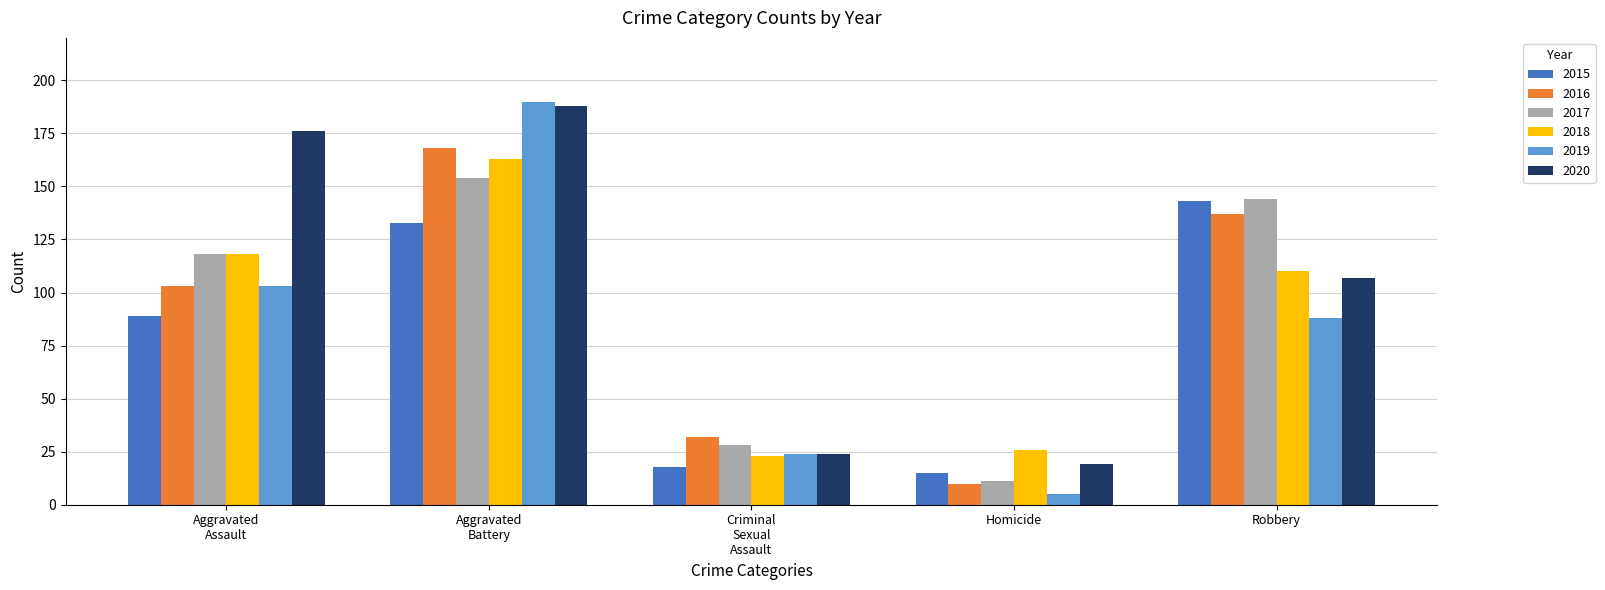

Reading left to right, extract all data points from this chart.

2015: 89	133	18	15	143
2016: 103	168	32	10	137
2017: 118	154	28	11	144
2018: 118	163	23	26	110
2019: 103	190	24	5	88
2020: 176	188	24	19	107